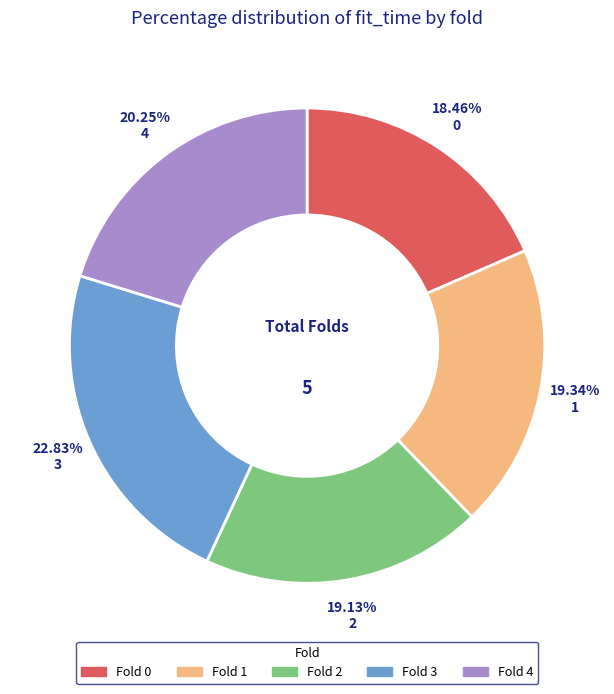

Does any single category account for the majority?

No